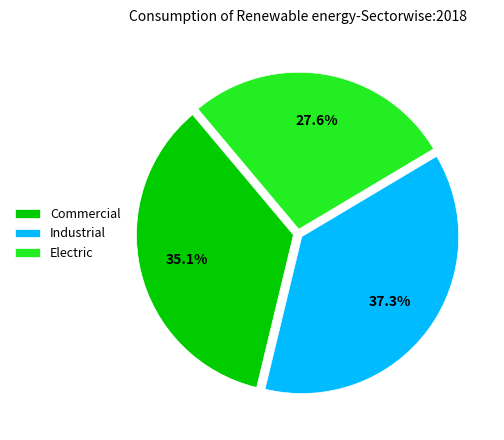

Is Industrial the majority of the pie?

No